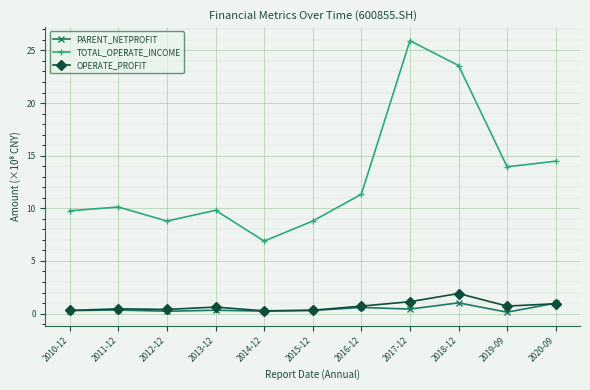

What are all the series names shown in the legend?

PARENT_NETPROFIT, TOTAL_OPERATE_INCOME, OPERATE_PROFIT